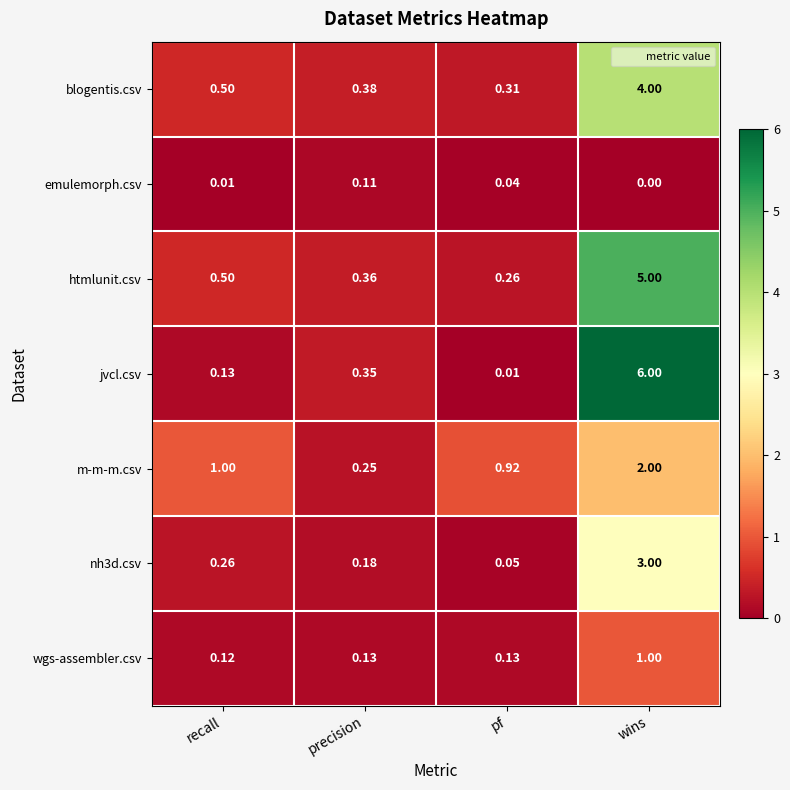

What is the difference between the highest and lowest values at recall?

1.0